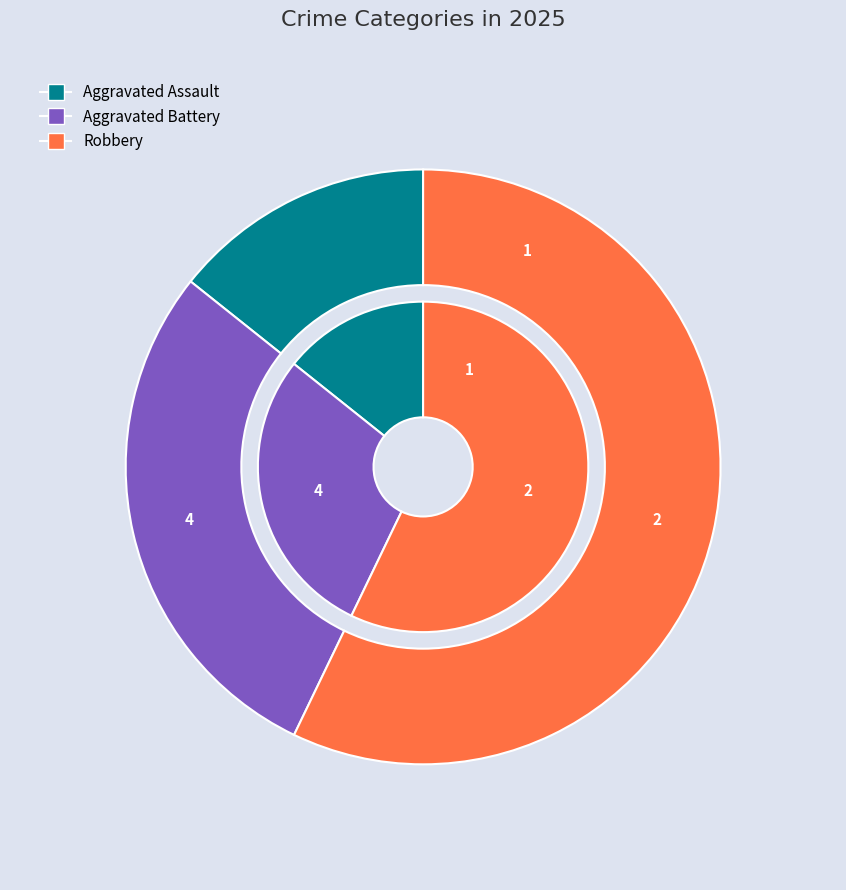

What percentage is NOT represented by Robbery?

42.9%